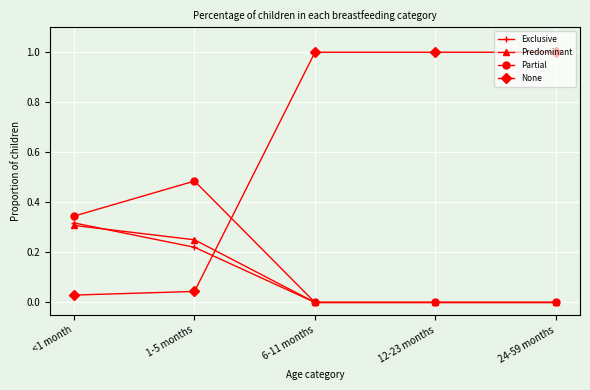

The value of Predominant at 24-59 months is 0.0. True or false?

True